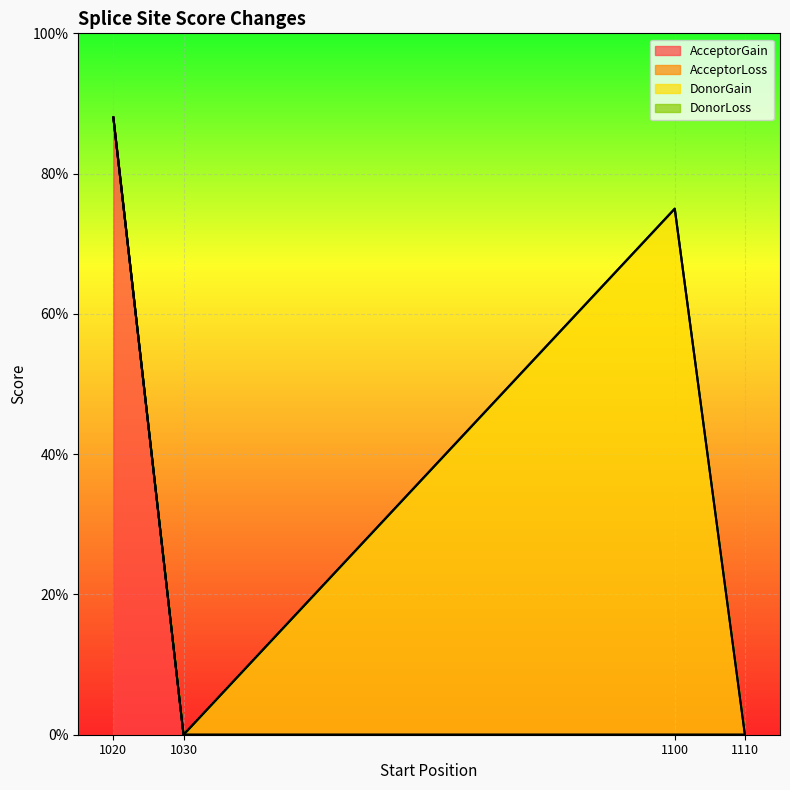

True or false: DonorLoss and AcceptorGain intersect in this chart.

False